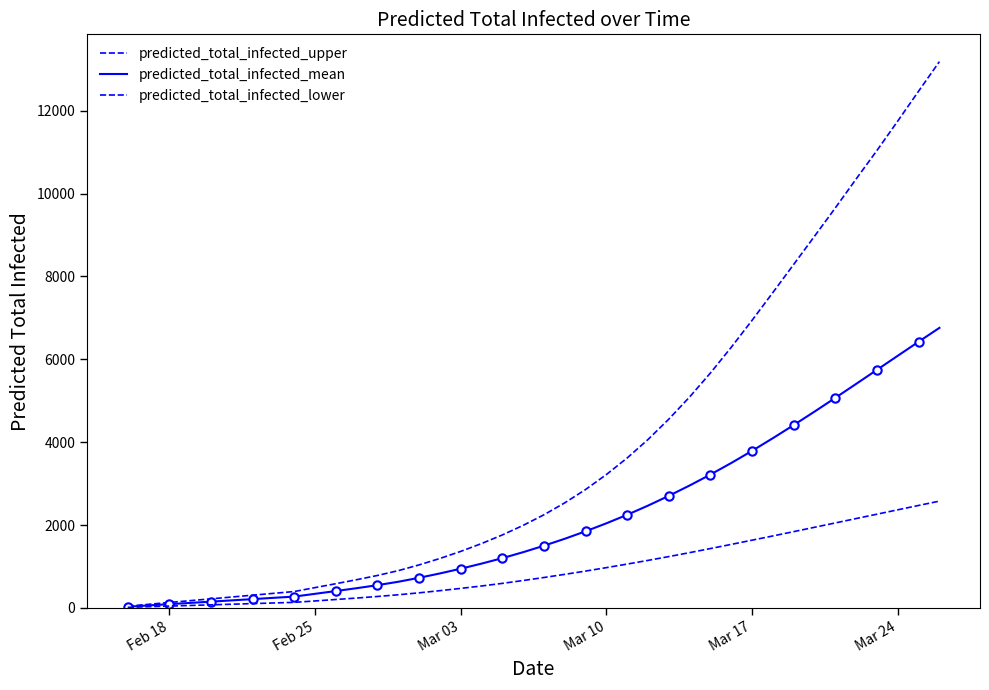

What is the value of the predicted_total_infected_upper point at the 40th from the left?

13186